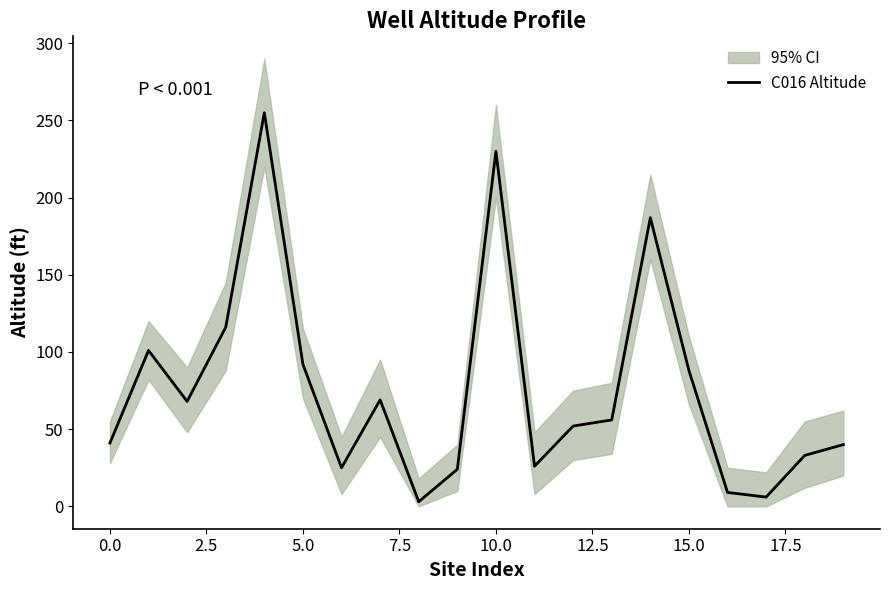

Which has a higher value, 7.5 or 19?

7.5